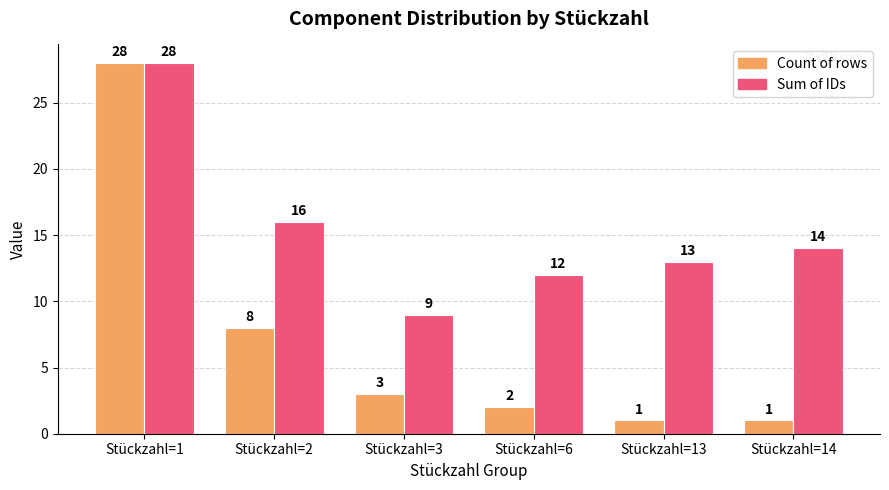

True or false: Sum of IDs has a value of 20 at Stückzahl=6.

False